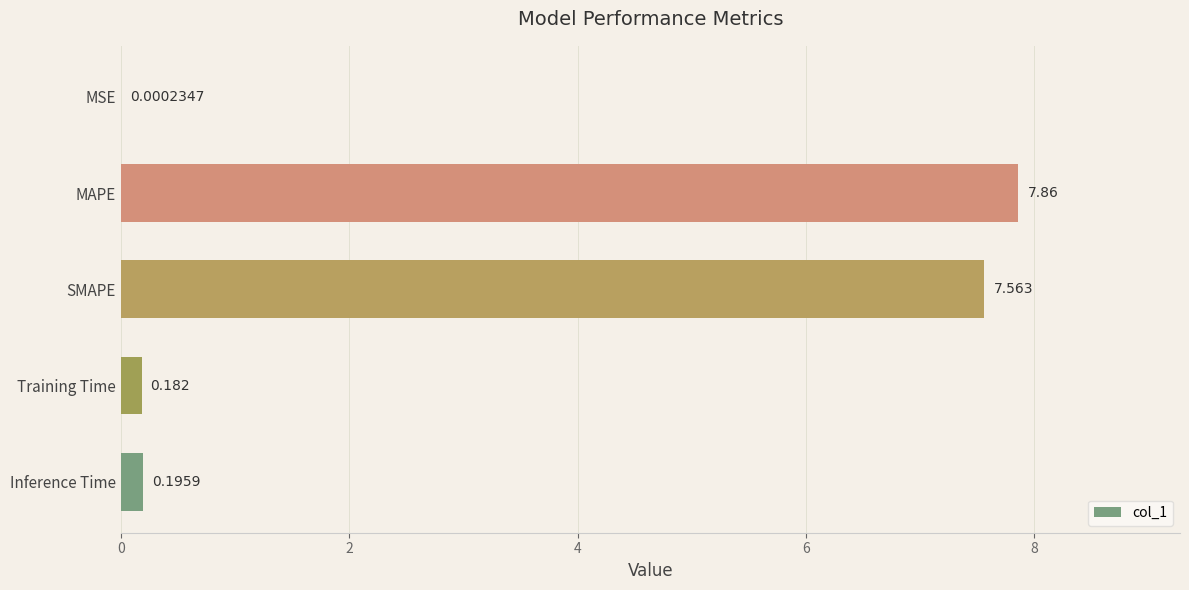

Where is the data nearest to the value 3?

Inference Time